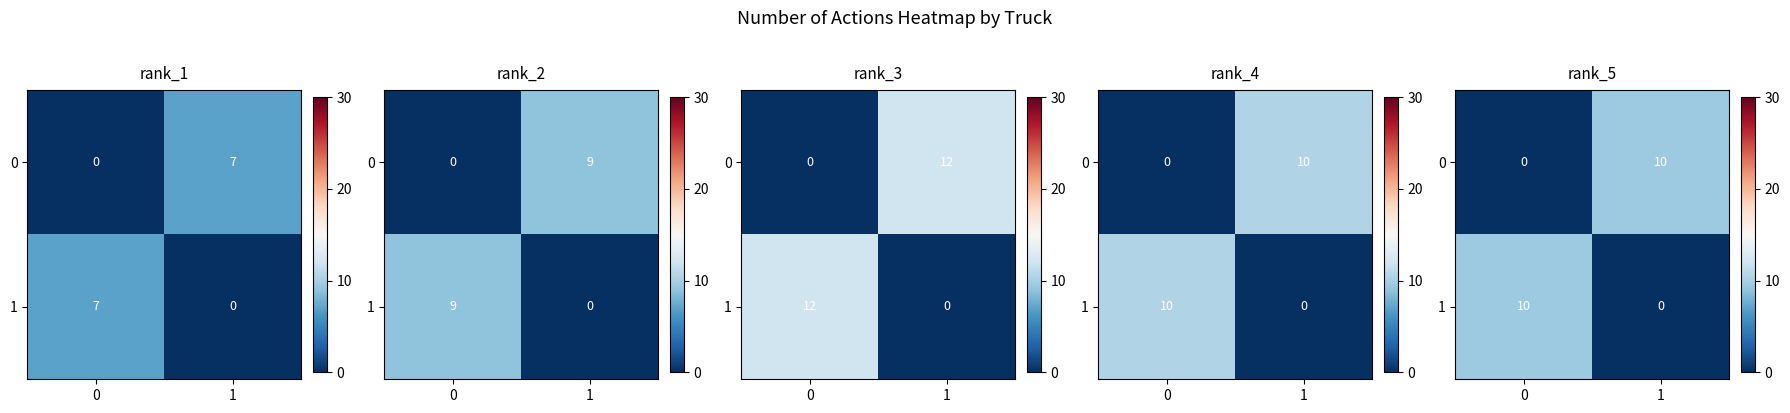

Between 1 and 0, which is larger?

1